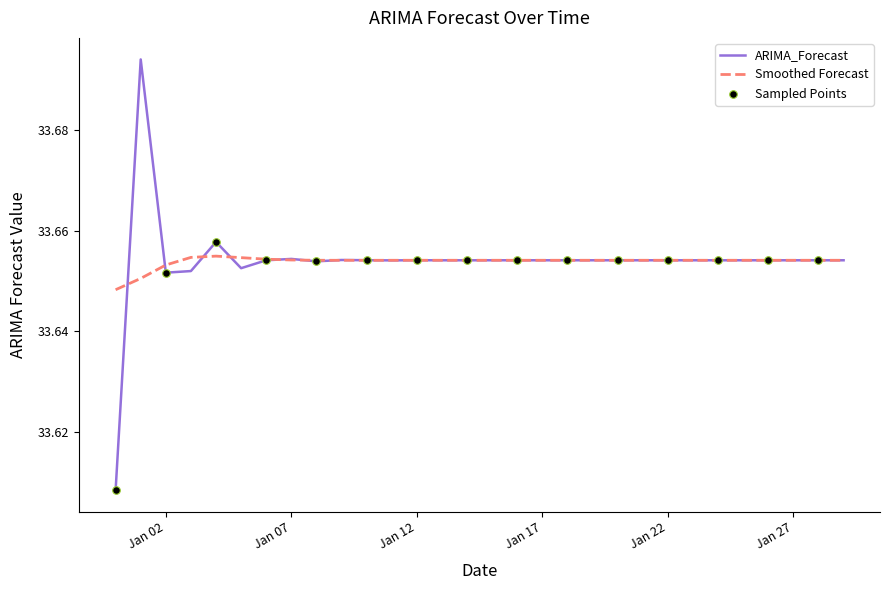

Which series has the widest spread of values?

ARIMA_Forecast